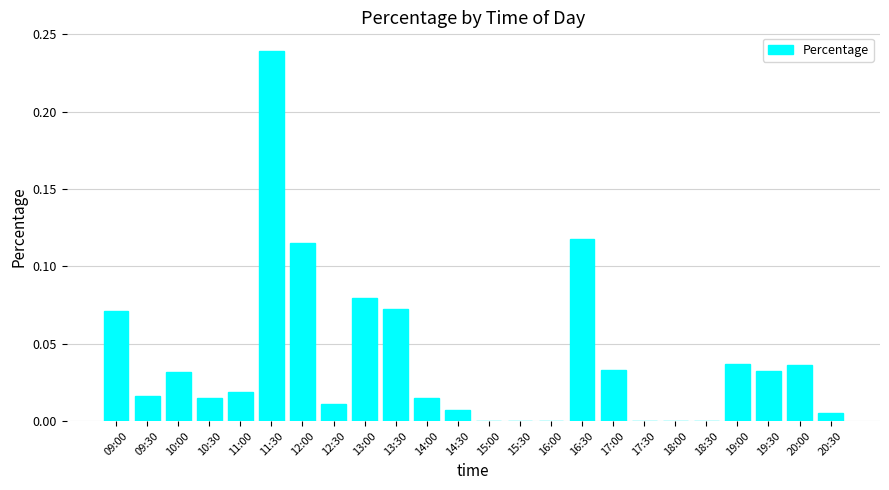

Which category has the highest value across all series?

11:30